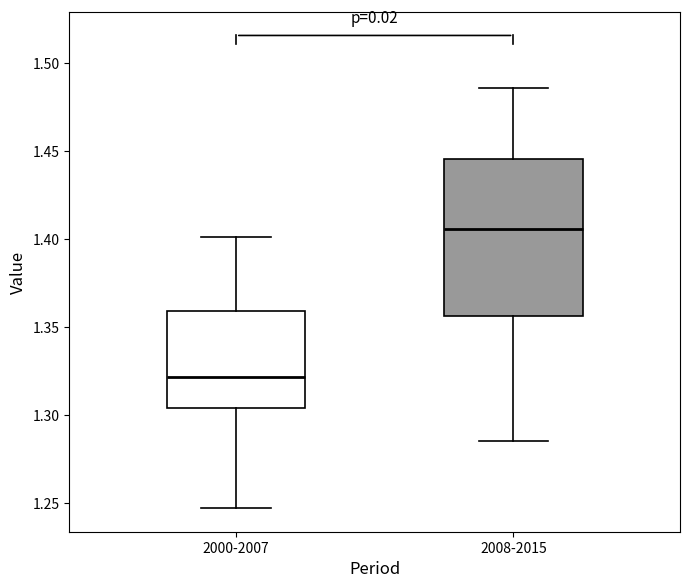

Where does the lower whisker of the box for 2000-2007 end on the y-axis? The values are not printed on the chart, so give them approximately, as read against the axis.

1.245